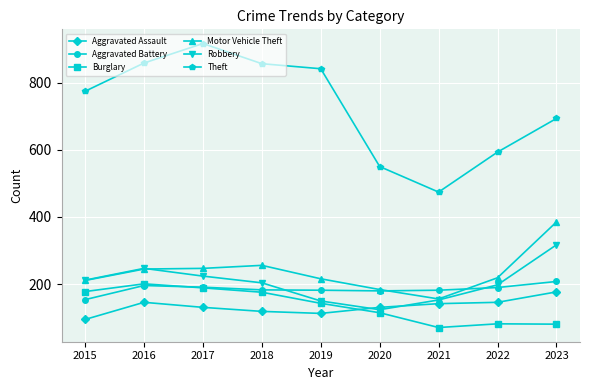

True or false: Theft and Burglary intersect in this chart.

False